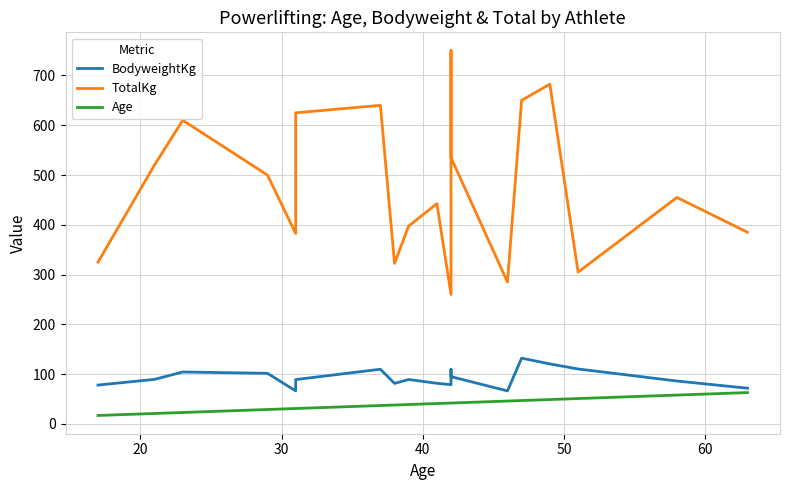

How many series are shown in this chart?

3